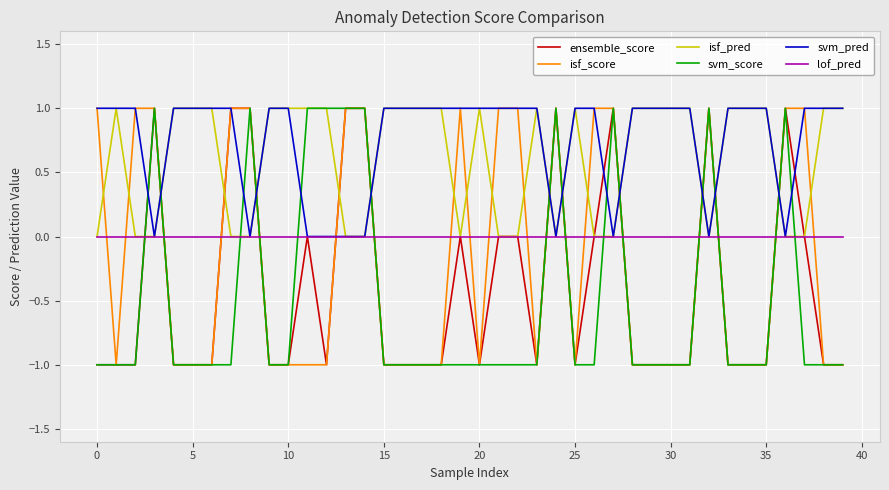

True or false: isf_pred and isf_score intersect in this chart.

True